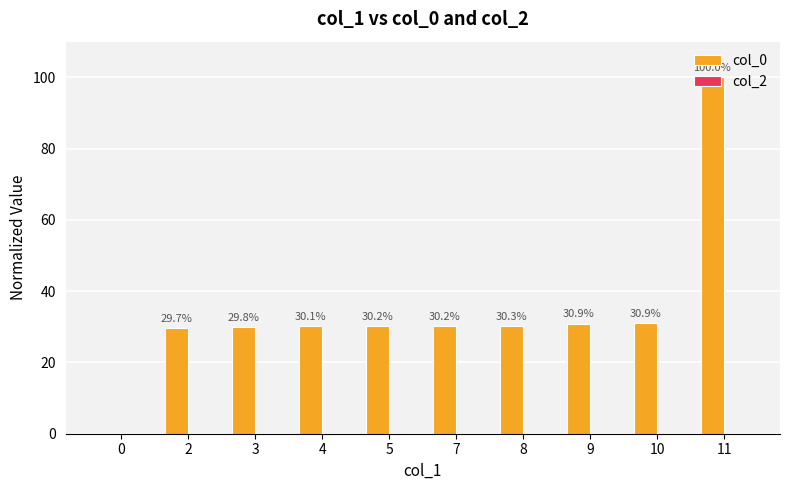

Which has a higher value, 7 or 4?

7